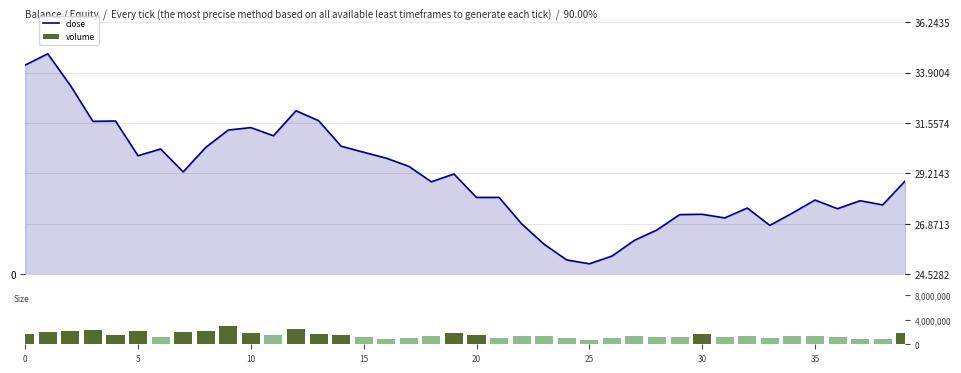

What is the sum of the close values at 28 and 18?

55.4